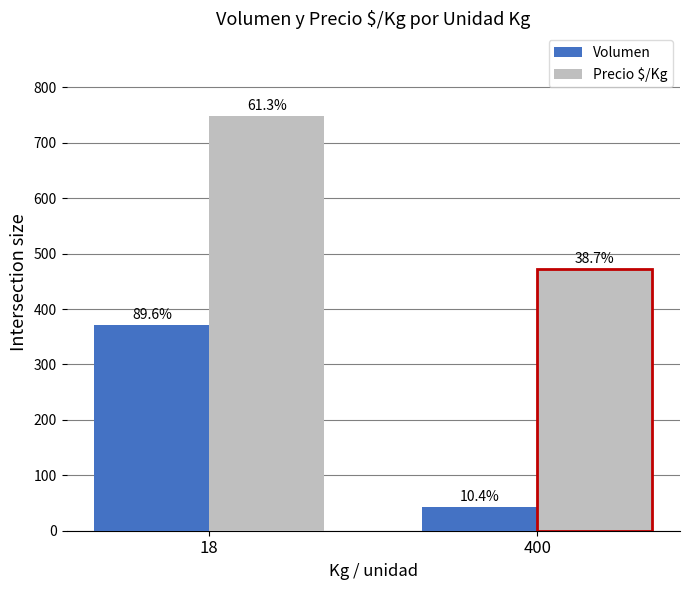

Reading left to right, transcribe all the data shown in this chart.

Volumen: 372	43
Precio $/Kg: 748	472